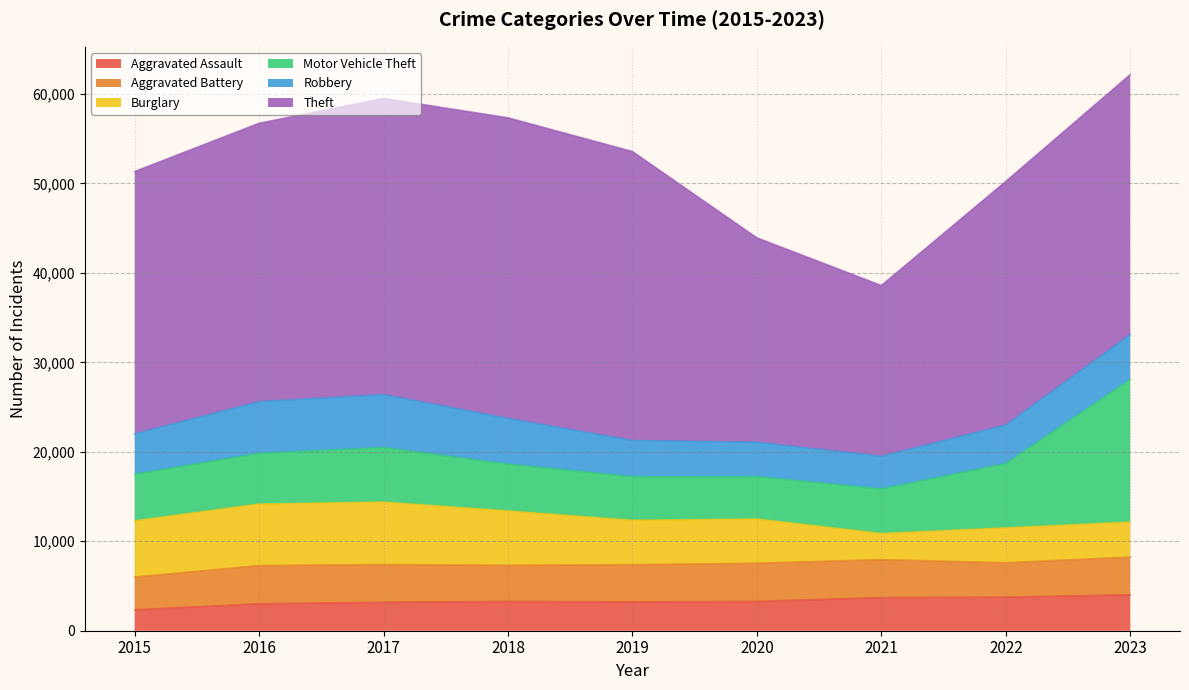

Where do Aggravated Battery and Burglary first cross each other?

2020 and 2021